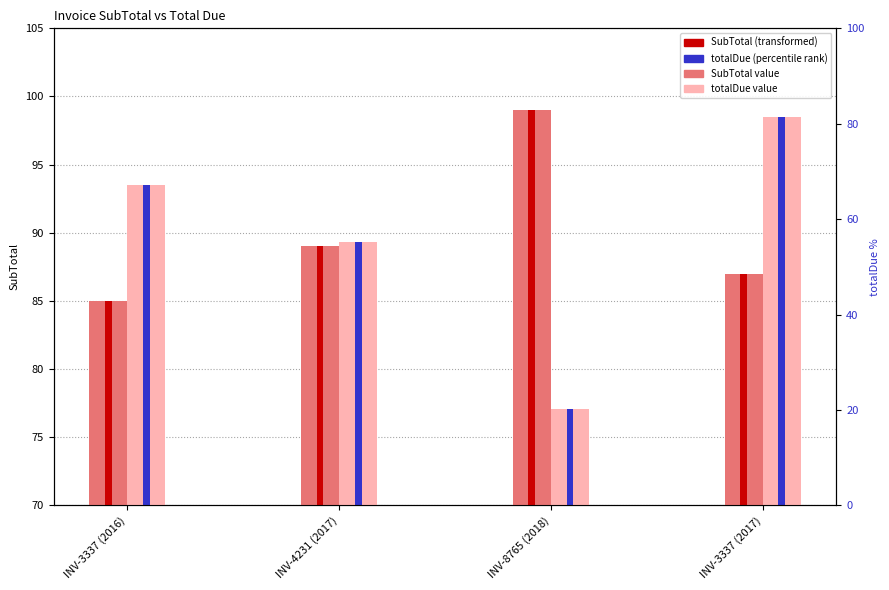

Which has a higher value, INV-8765 (2018) or INV-4231 (2017)?

INV-8765 (2018)